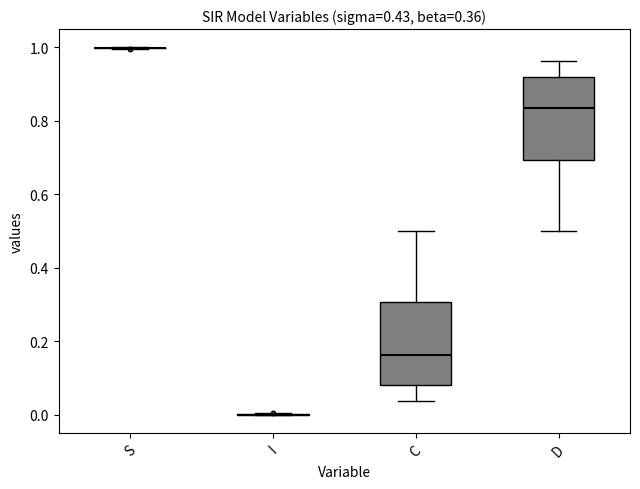

Reading left to right, read every box against the y-axis: the position of its median line, the range the box covers, and the ends of its whiskers. The values are not printed on the chart, so give them approximately, as read against the axis.

S: box collapsed to a line at 1.00, whiskers 1.00 to 1.00
I: box collapsed to a line at 0.00, whiskers 0.00 to 0.00
C: median 0.16, box 0.08 to 0.30, whiskers 0.04 to 0.50
D: median 0.84, box 0.70 to 0.92, whiskers 0.50 to 0.96